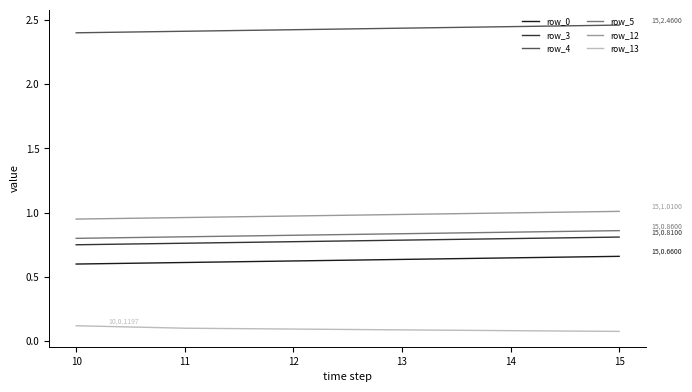

How many lines are shown in the chart?

6